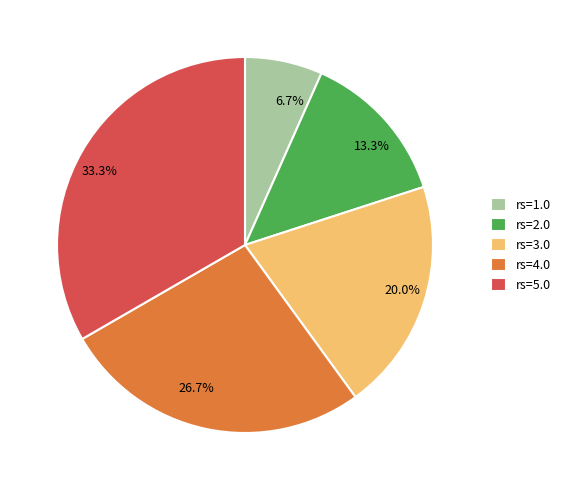

Which slice is the smallest?

rs=1.0